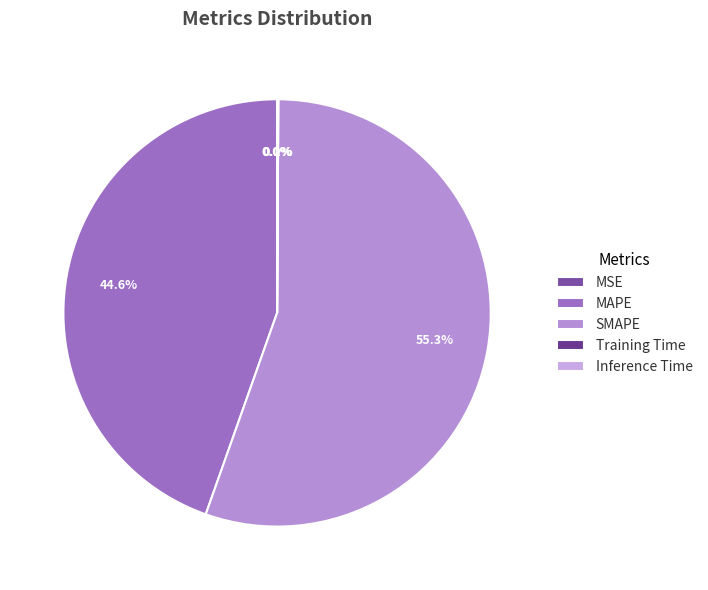

Which slice is the smallest?

MSE